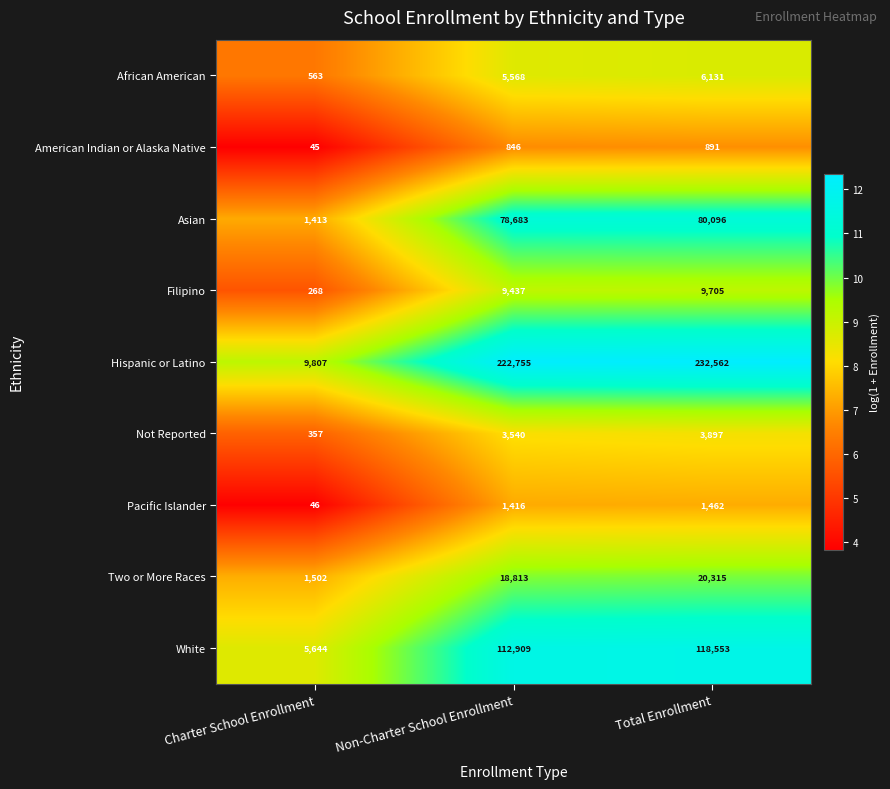

How many distinct data groups are displayed?

9